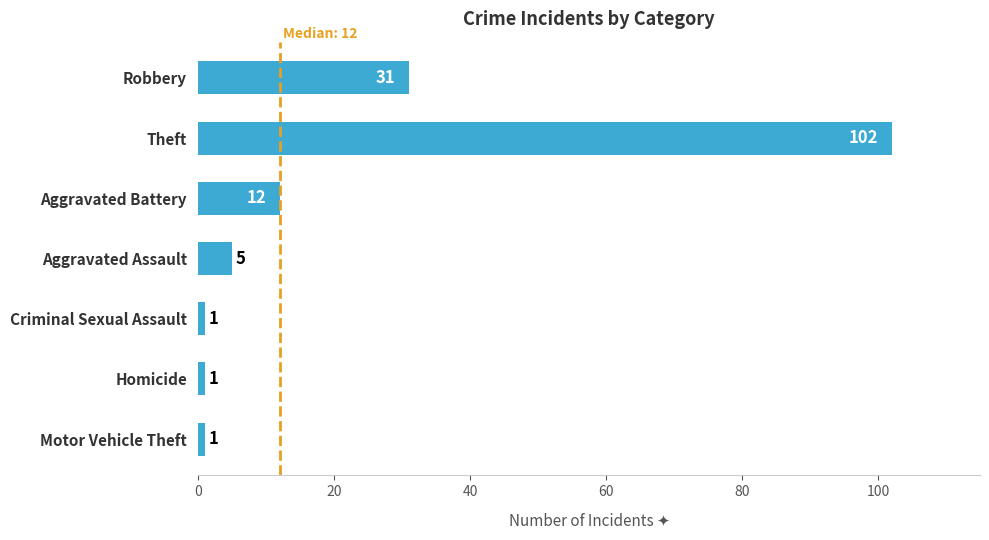

How many bars are there in total?

7